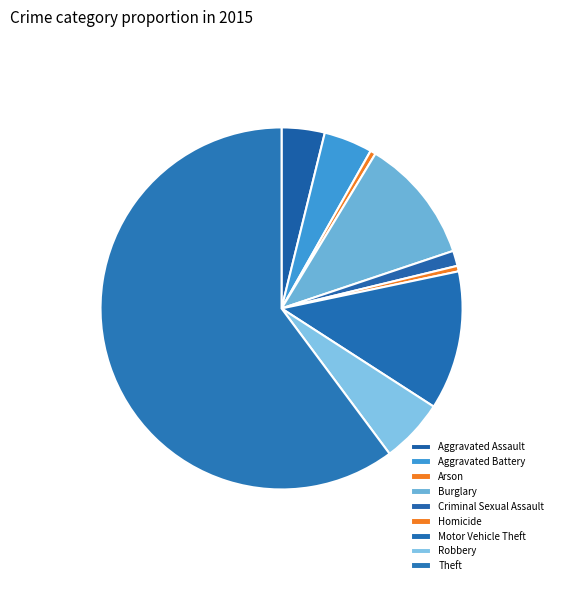

Which category accounts for the majority?

Theft